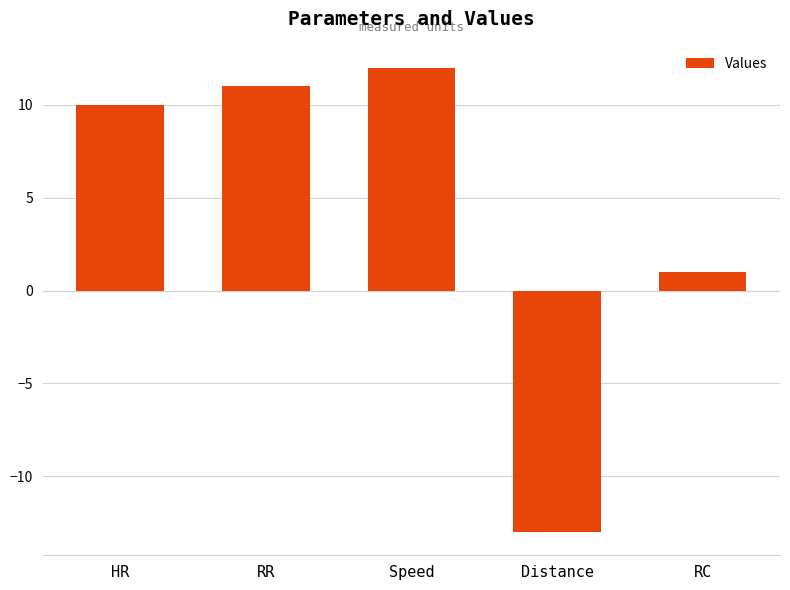

Reading right to left, transcribe all the data shown in this chart.

RC=1	Distance=-13	Speed=12	RR=11	HR=10